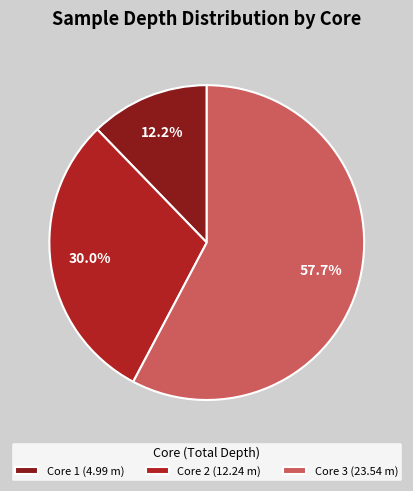

Does any single category account for the majority?

Yes